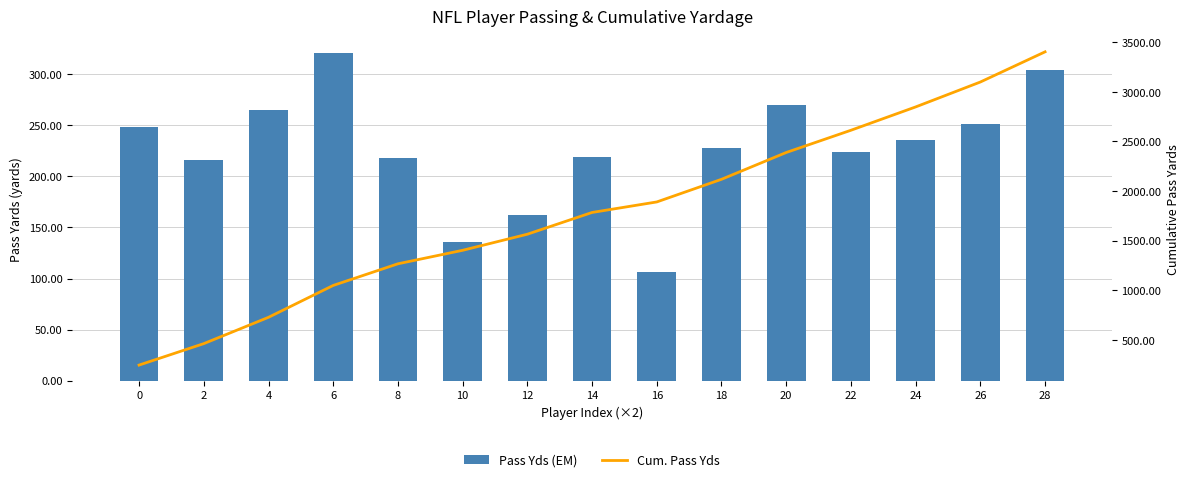

What is the value of the Pass Yds (yards) bar at the 2nd from the left?

216